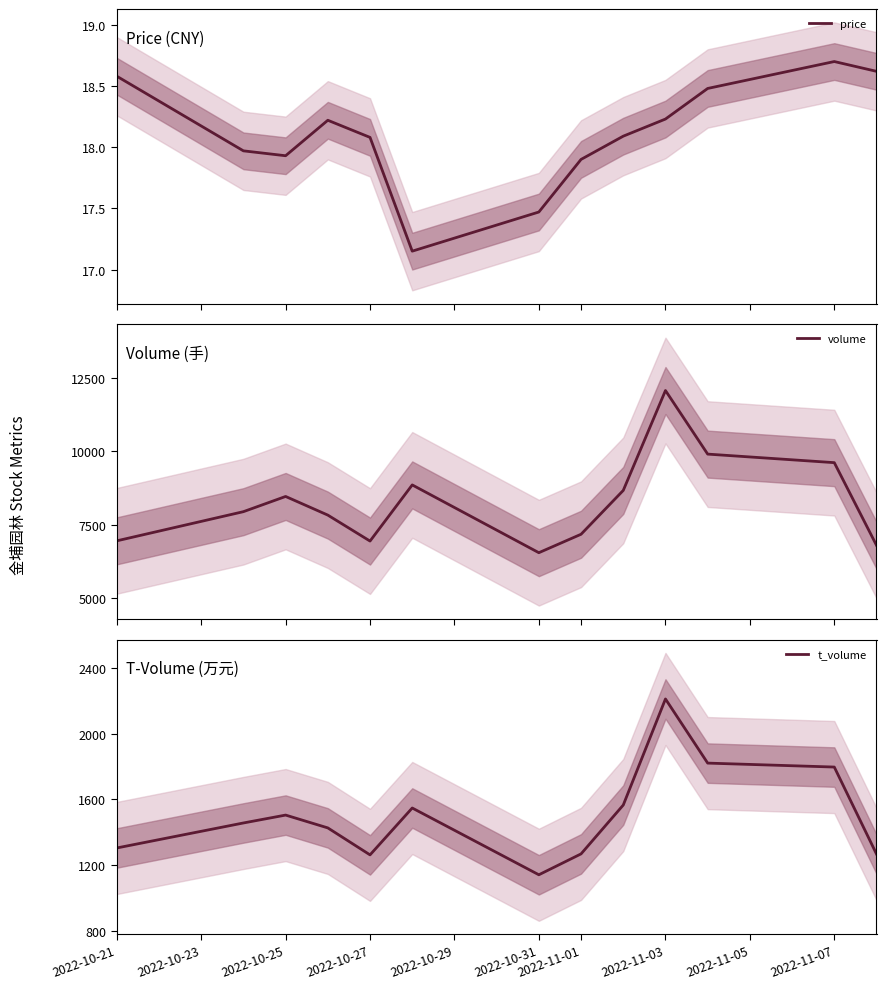

True or false: price has a value of 29.6 at 2022-10-21.

False